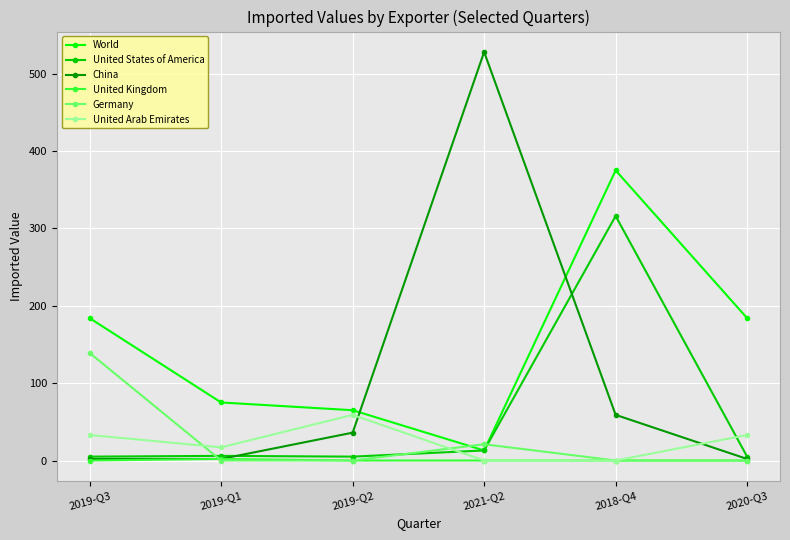

What is the spread (max minus min) of values at 2019-Q3?

184